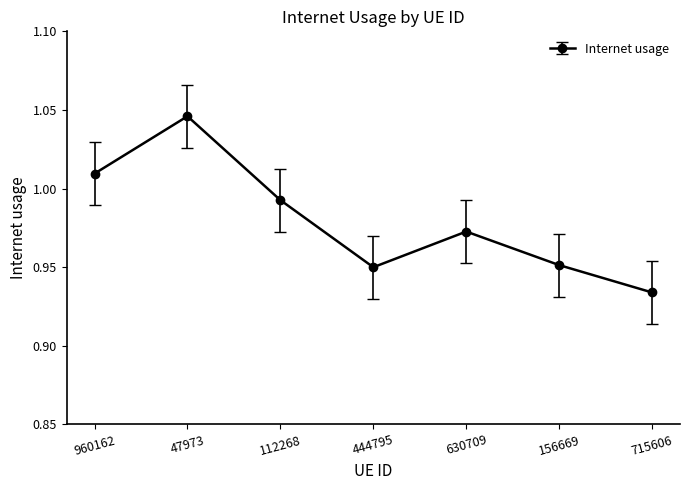

How many interior local valleys (lower than both neighbors) does the data have?

1